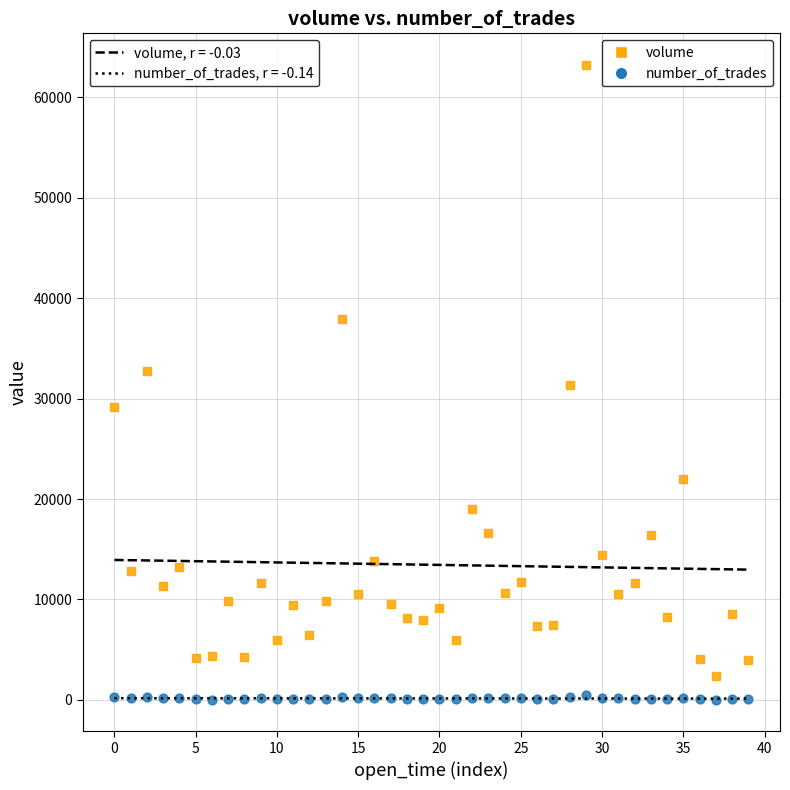

What are all the series names shown in the legend?

volume, number_of_trades